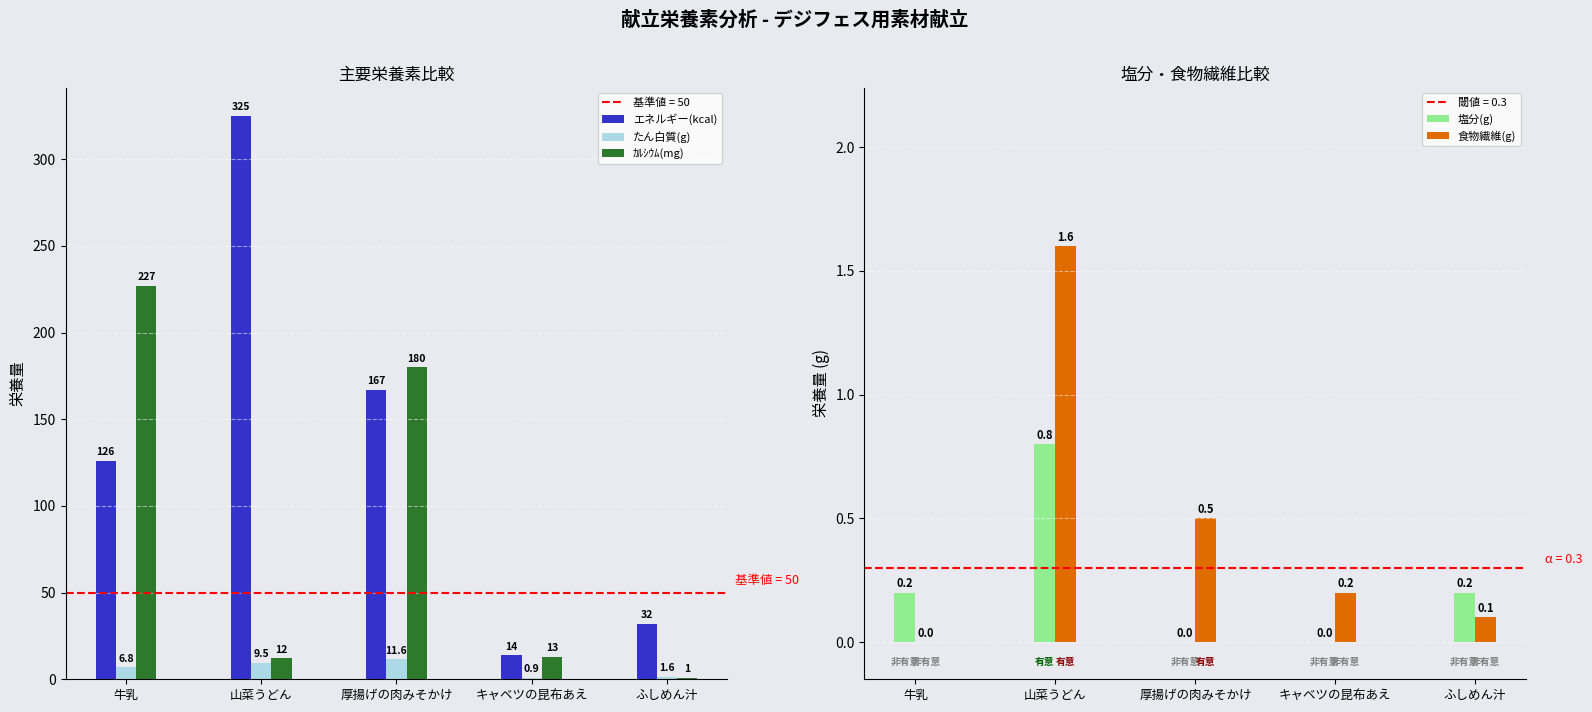

What is the sum of the ｶﾙｼｳﾑ(mg) values at 山菜うどん and 厚揚げの肉みそかけ?

192.0